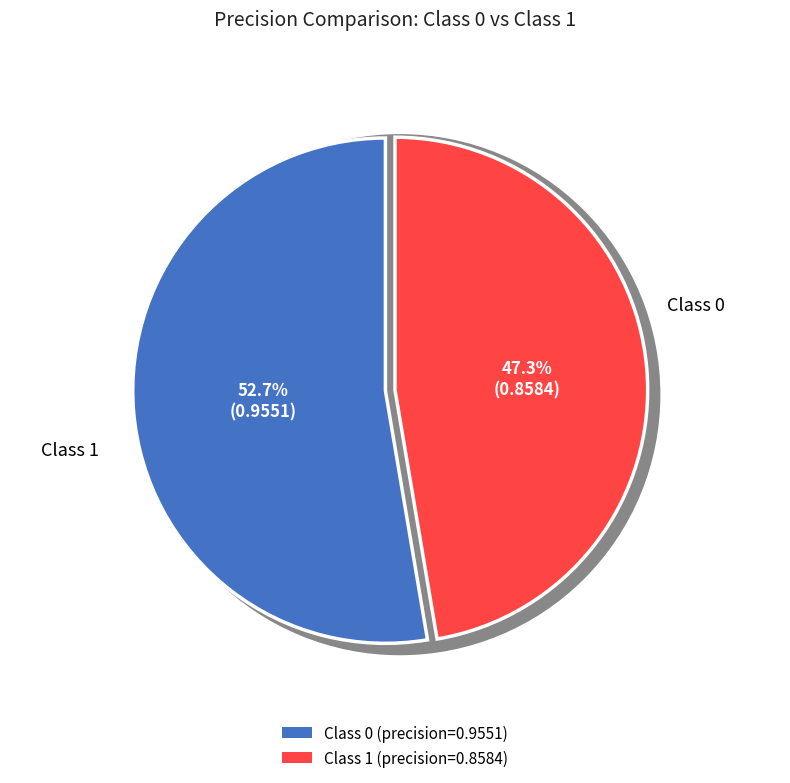

To the nearest percent, what is the average slice percentage?

50%